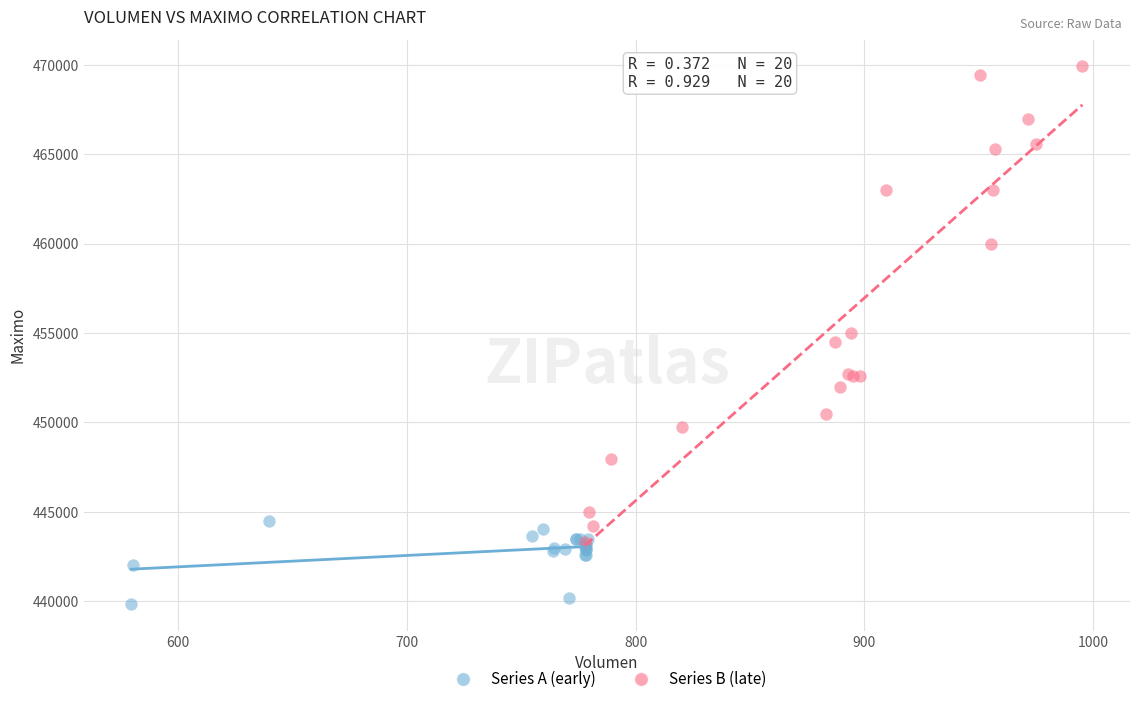

Which series contains the lowest Y value?

Series A (early)